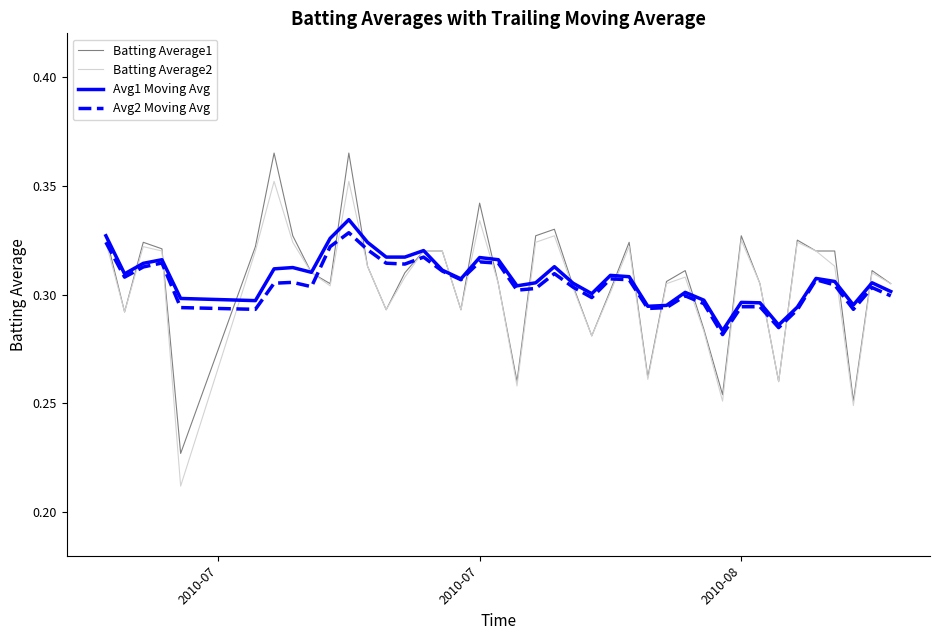

Which series has the widest spread of values?

Batting Average2